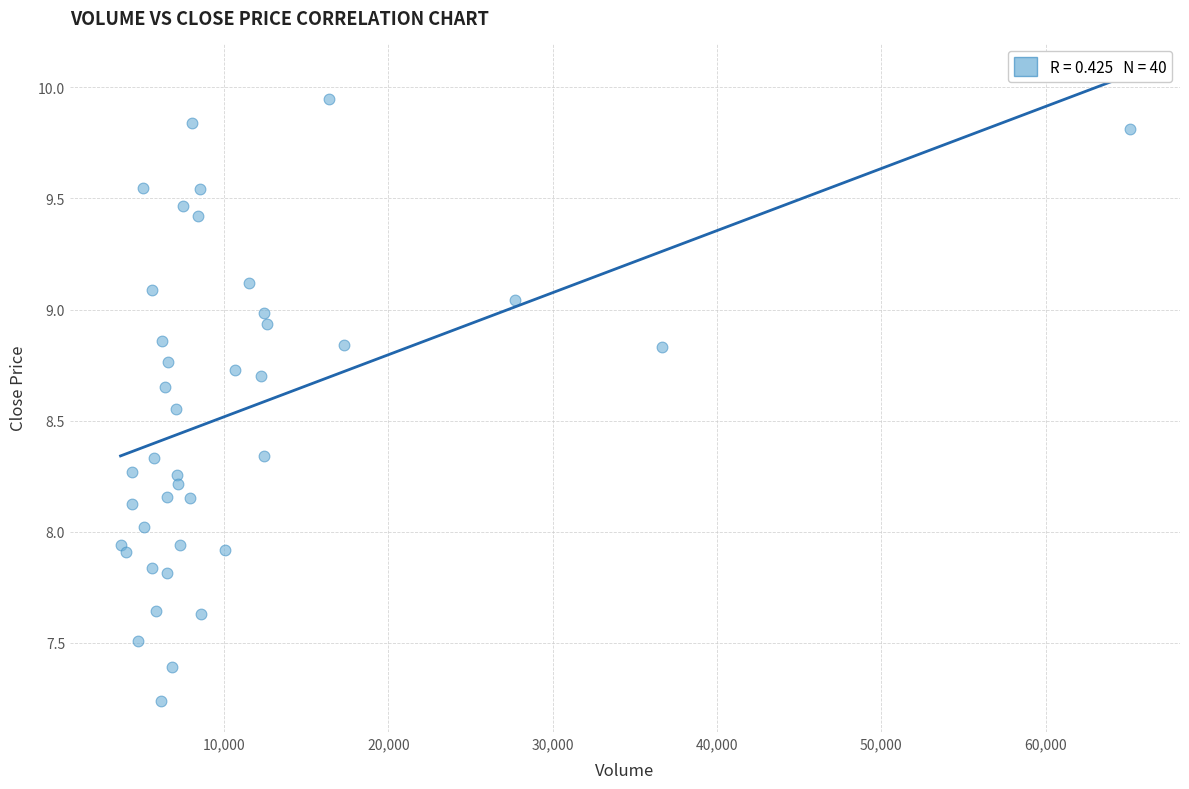

What is the range of X values (max minus min)?

61408.0